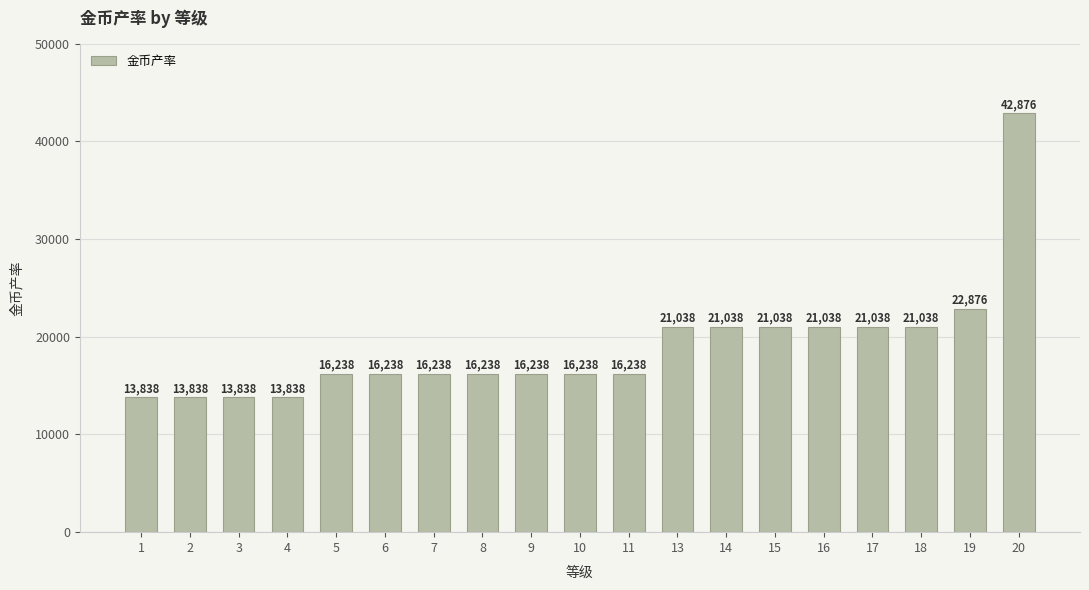

What is the minimum value shown in the chart?

13838